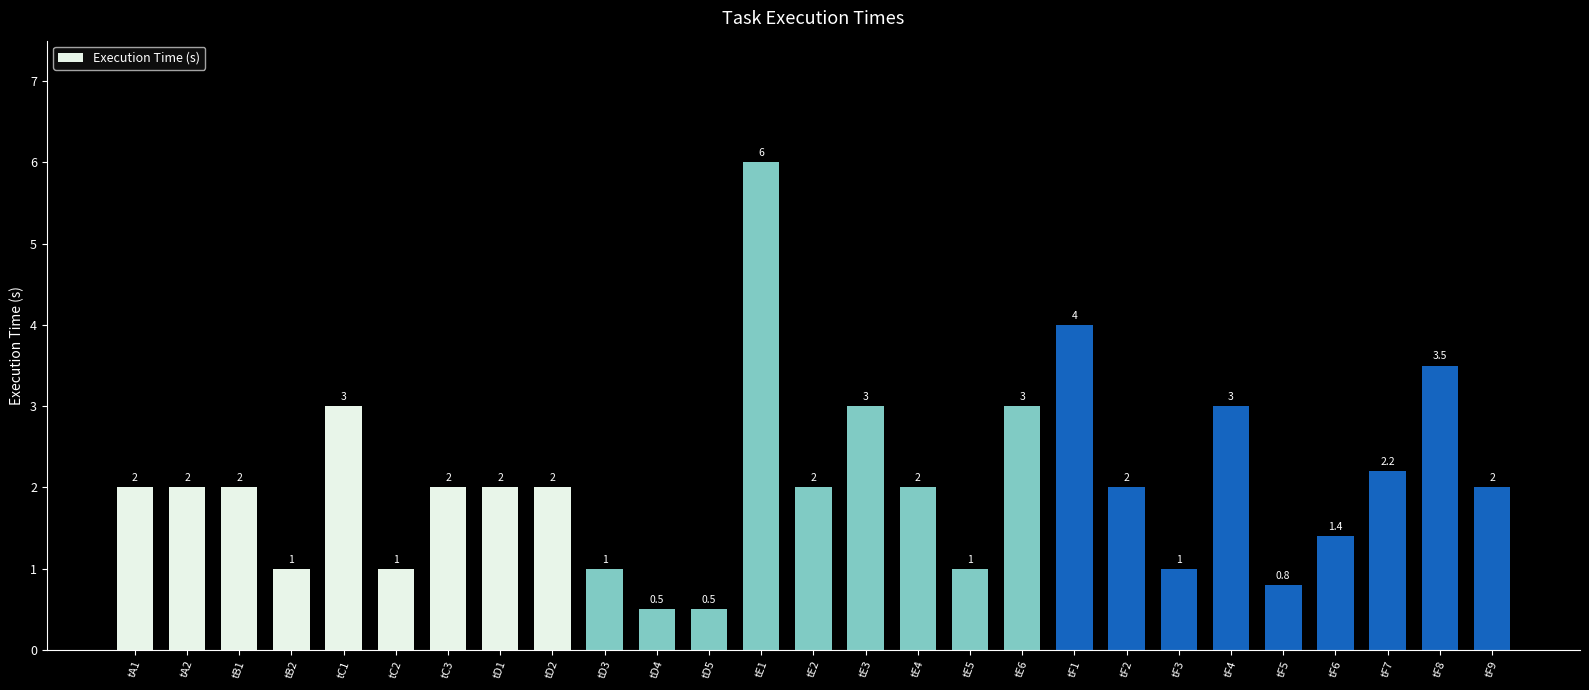

How many distinct data groups are displayed?

1